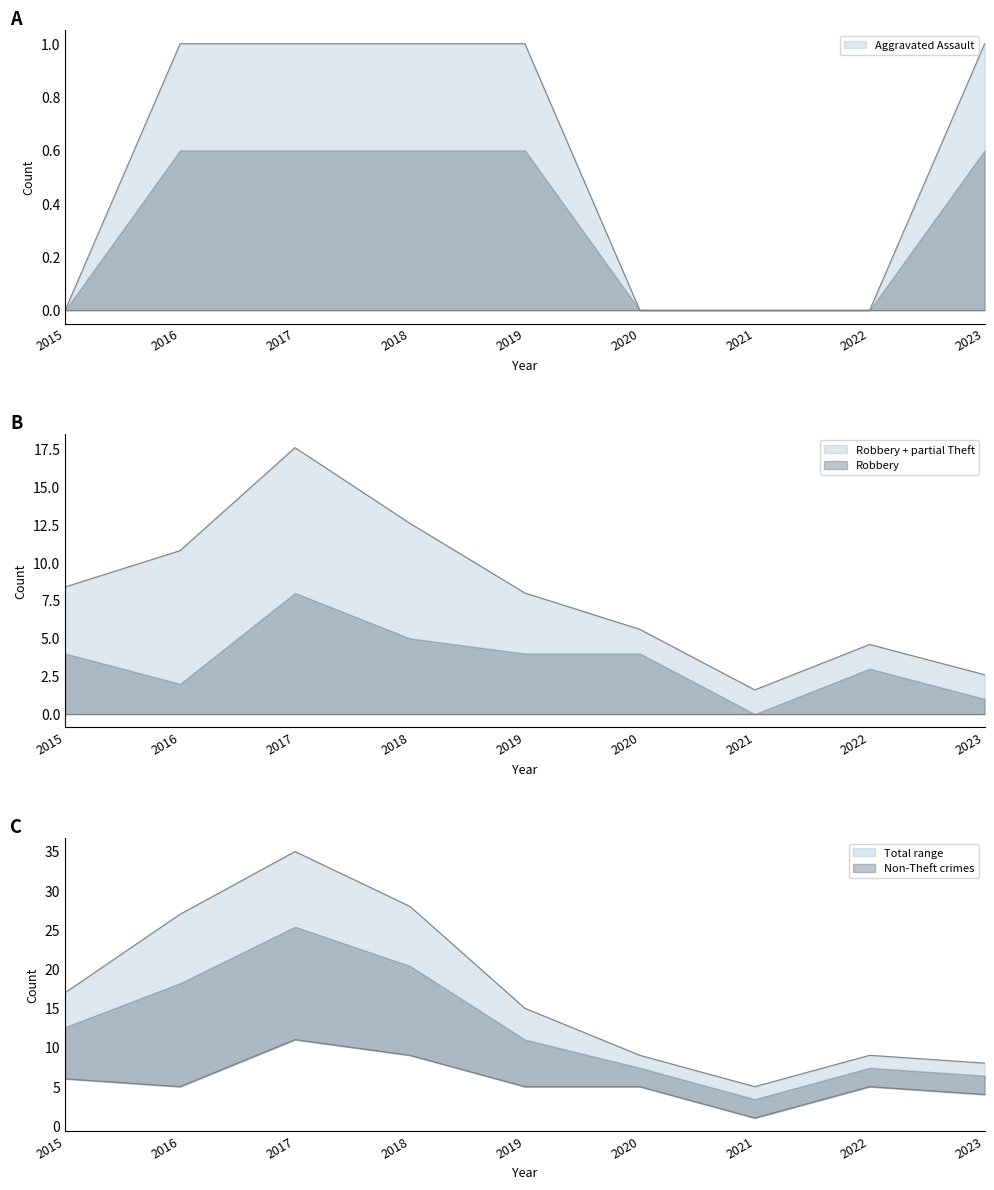

Which has a higher value, 2016 or 2021?

2016